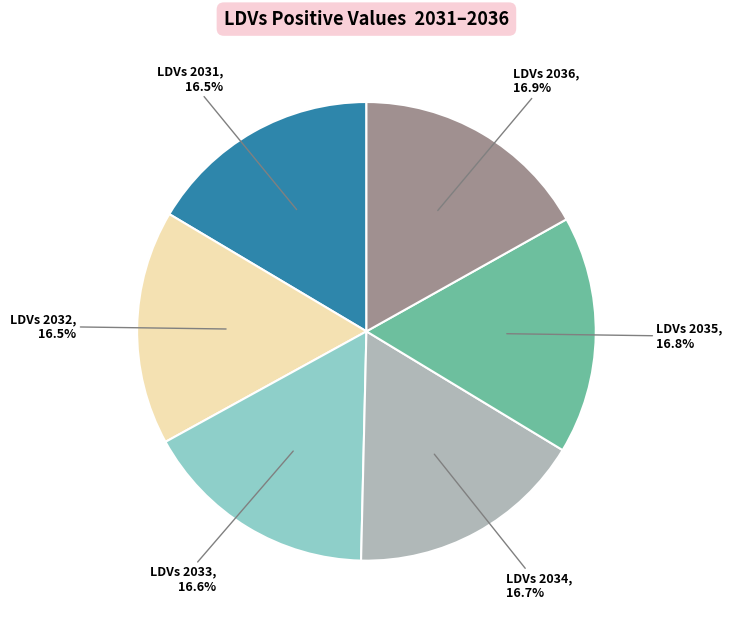

Is there any slice that represents more than half of the pie?

No